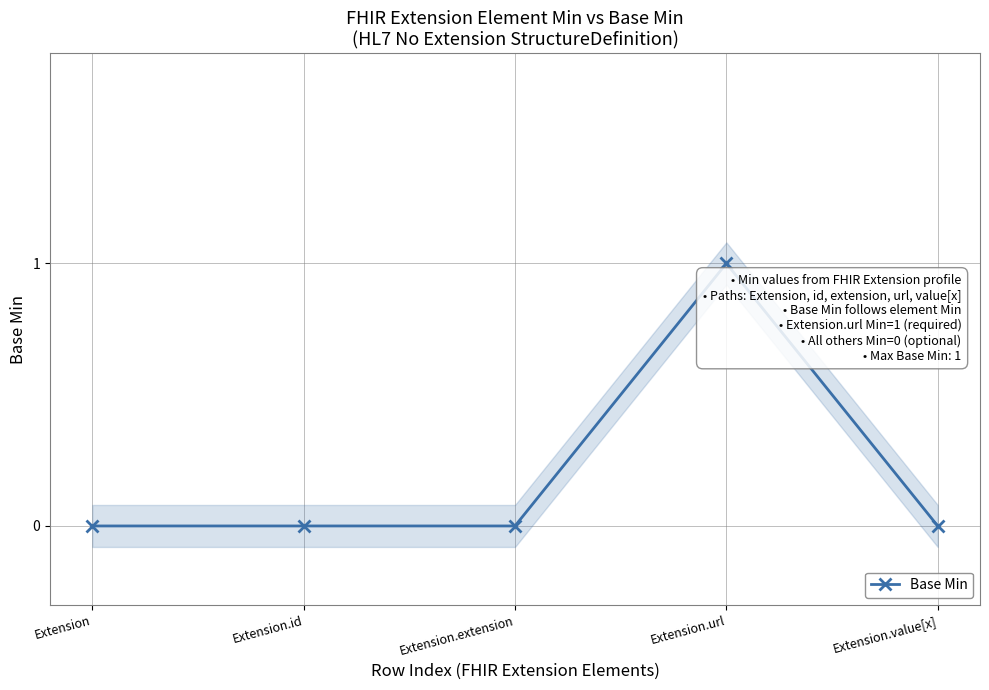

True or false: the data has more than 0 interior local peaks.

True